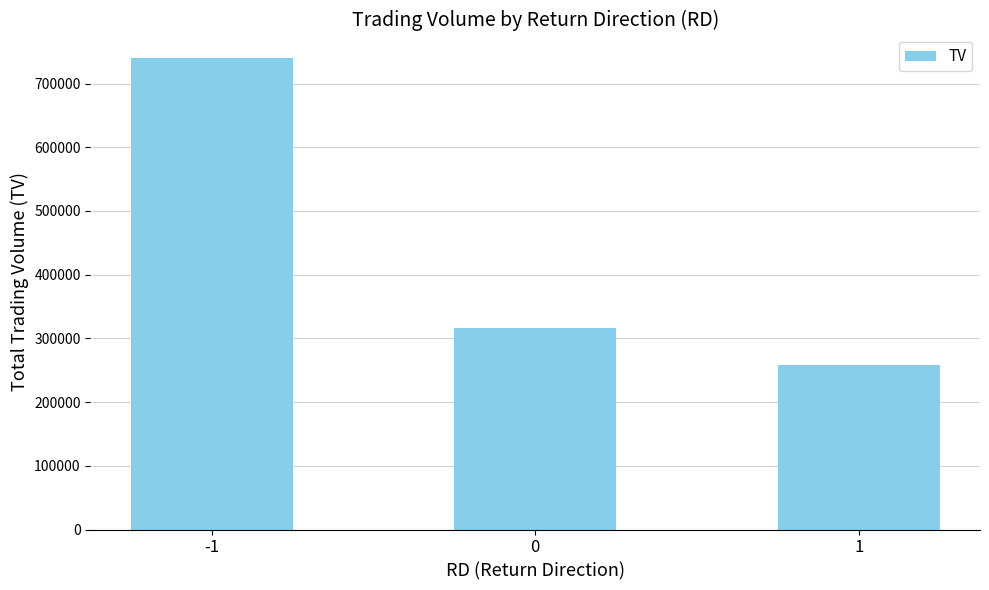

How many bars are there in total?

3